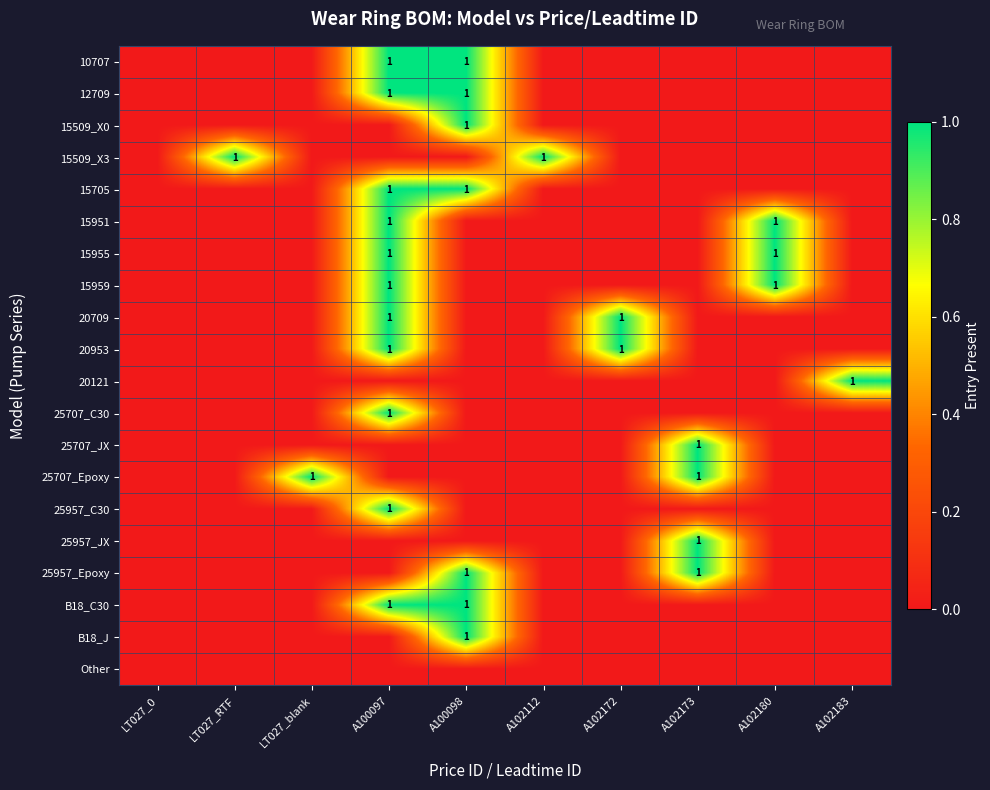

At which category is the sum across all series the highest?

A100097